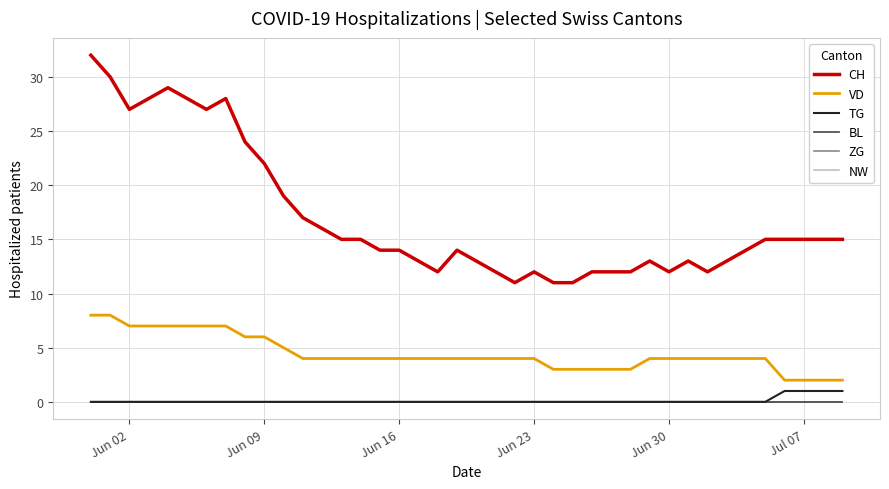

Does the chart have visible grid lines?

Yes